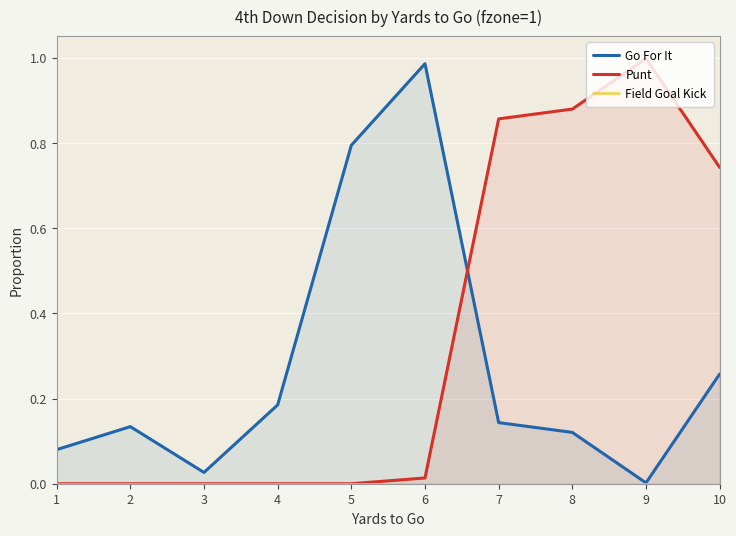

True or false: Field Goal Kick and Punt intersect in this chart.

False